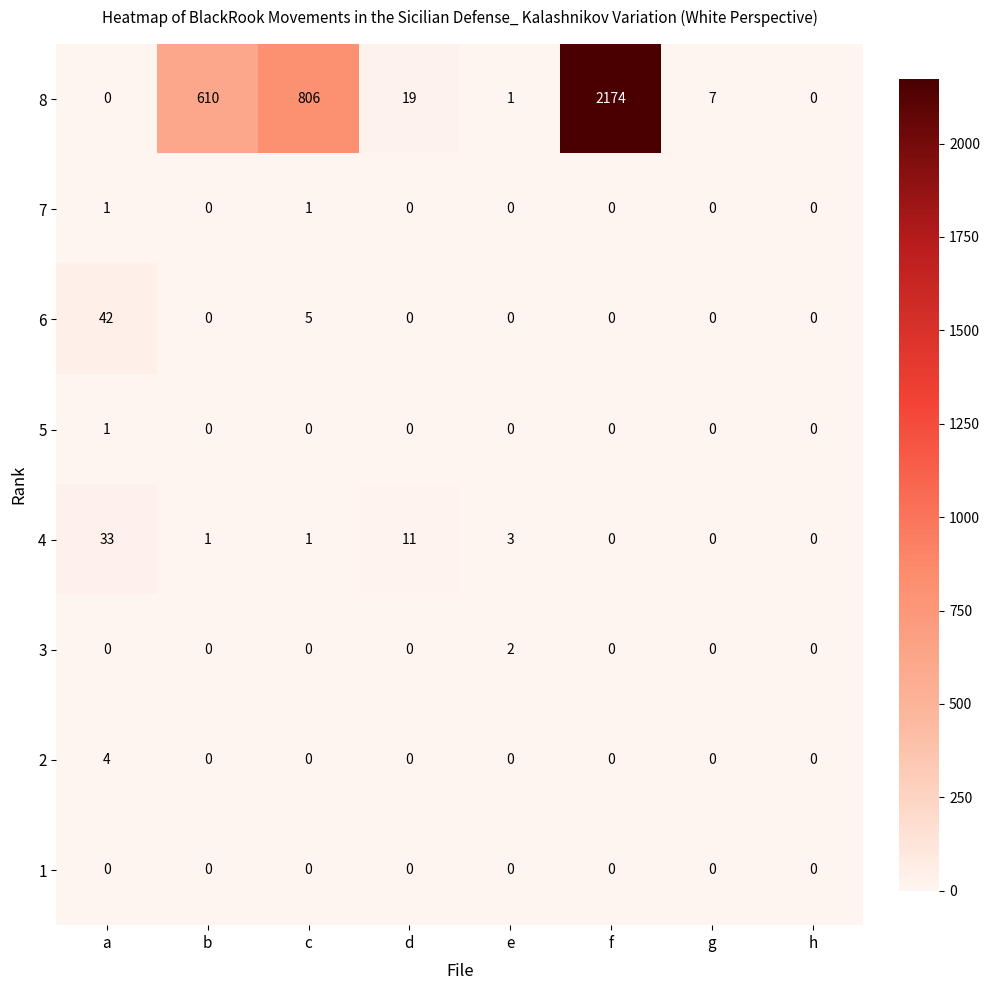

Which series has the largest range (max minus min)?

8